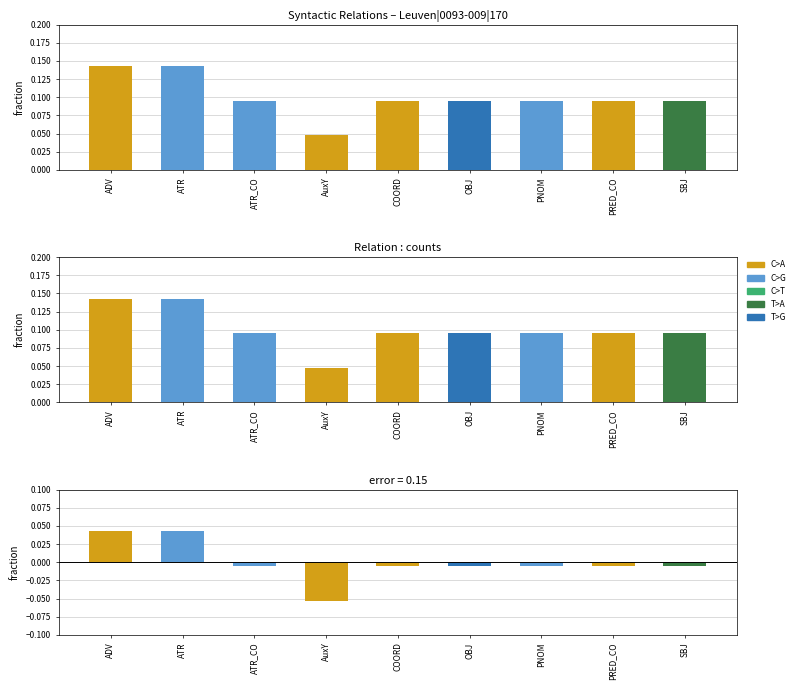

How many groups of bars are there?

9